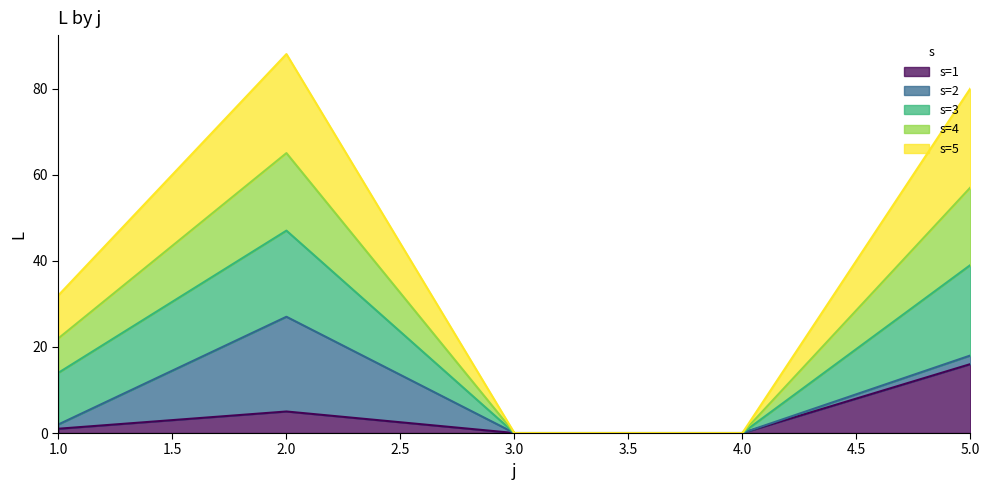

True or false: s=5 and s=1 intersect in this chart.

False